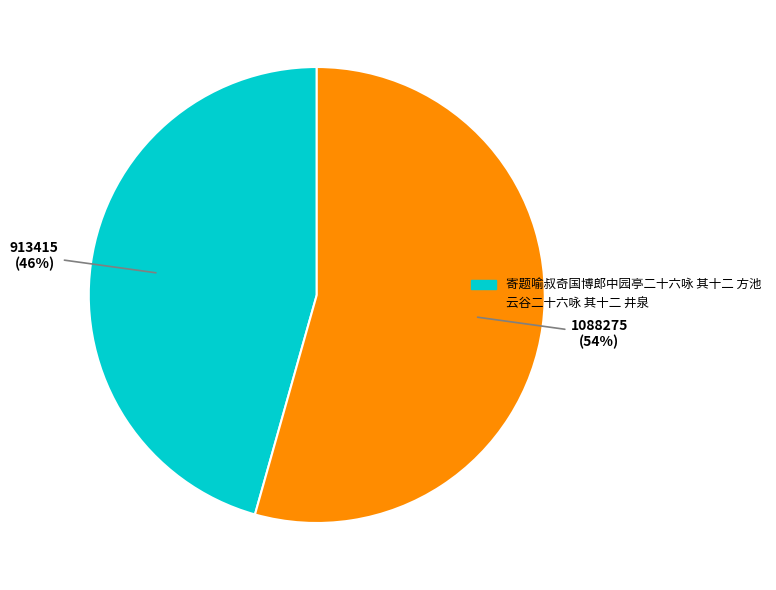

What is the smallest slice in the pie chart?

寄题喻叔奇国博郎中园亭二十六咏 其十二 方池